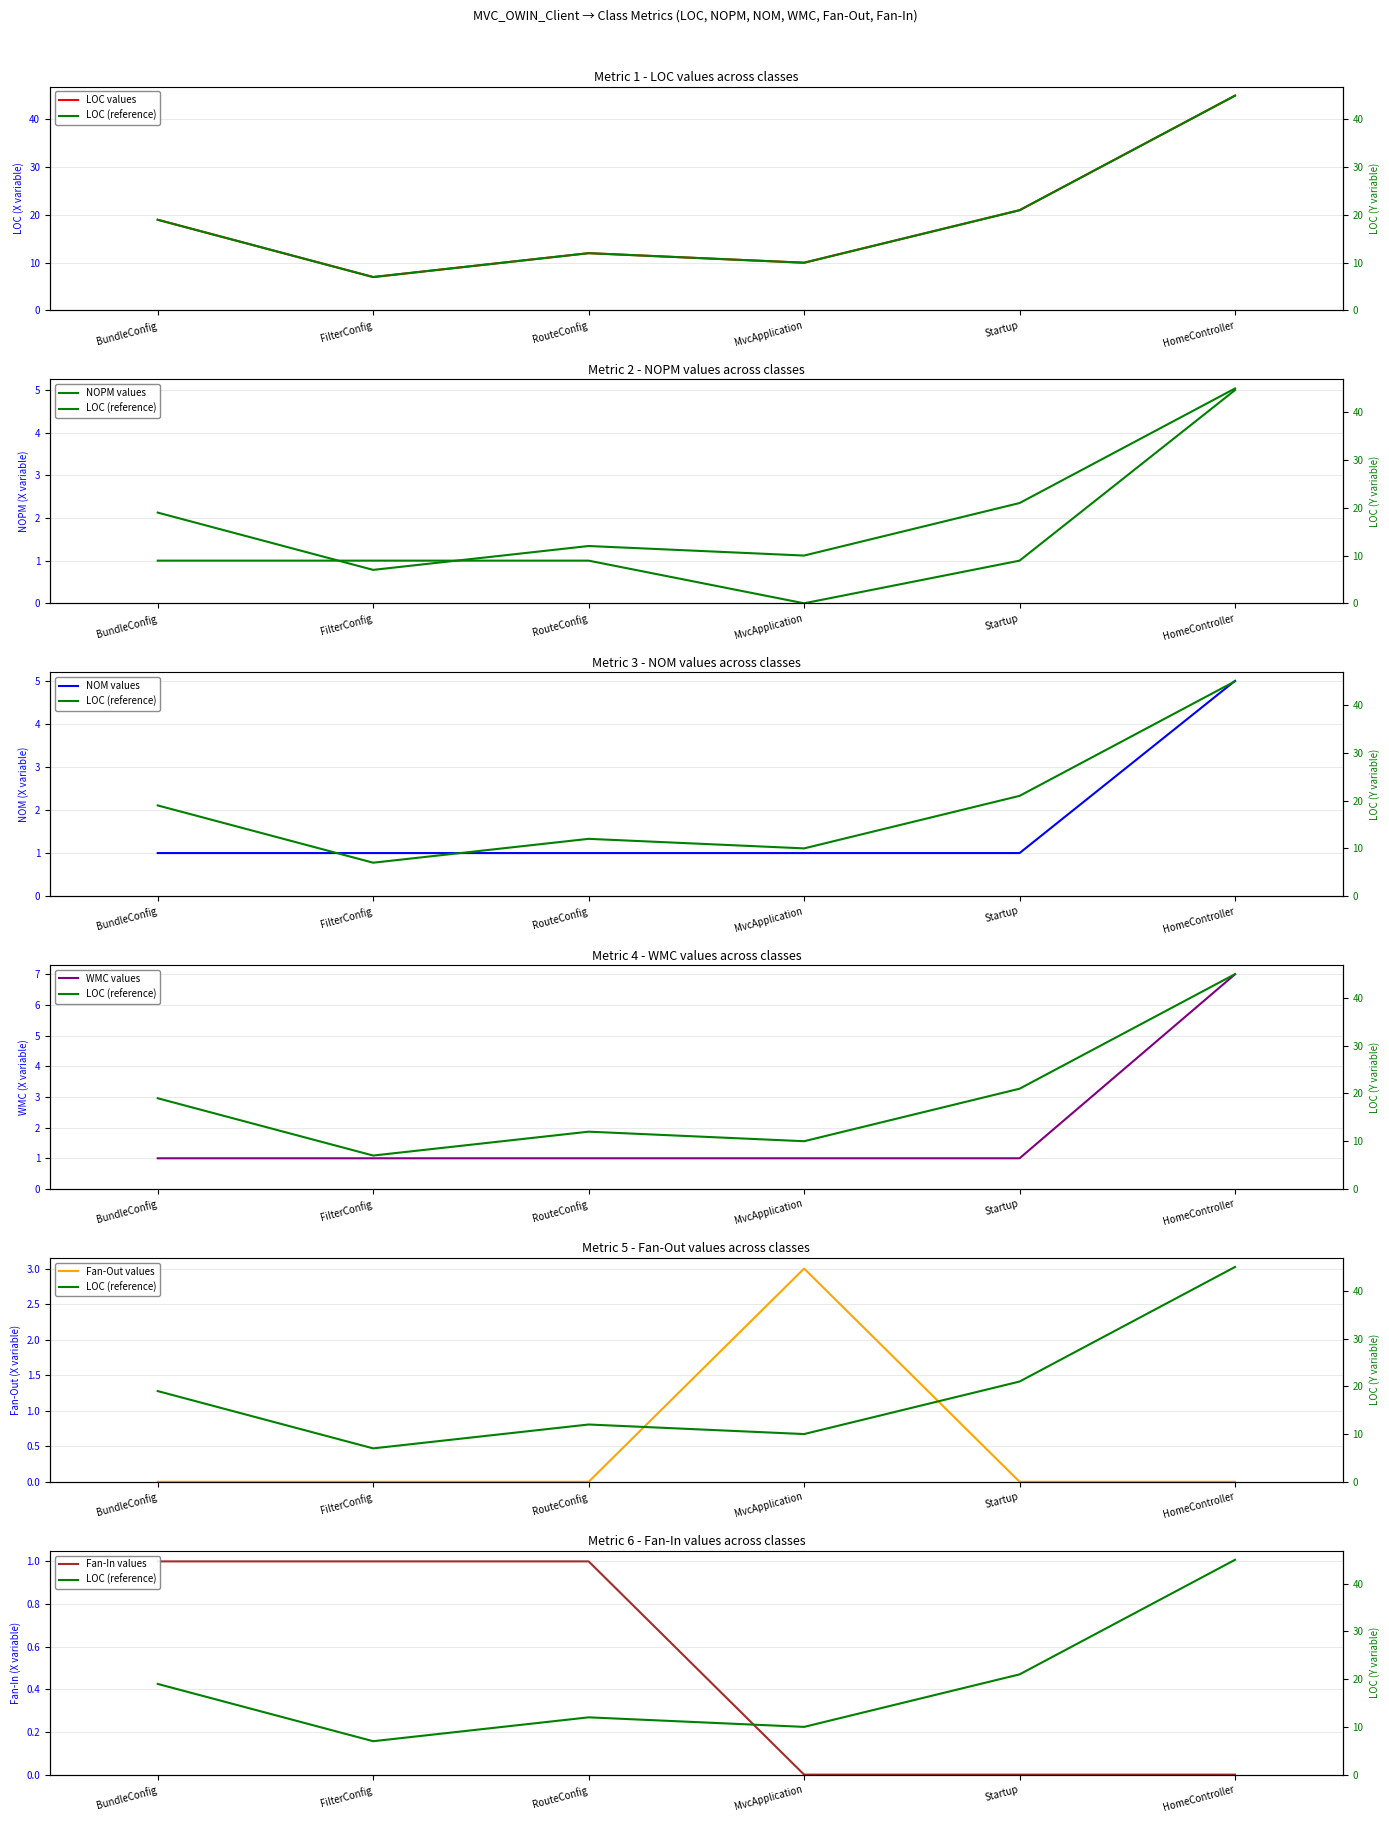

Which series has the largest total across all categories?

LOC